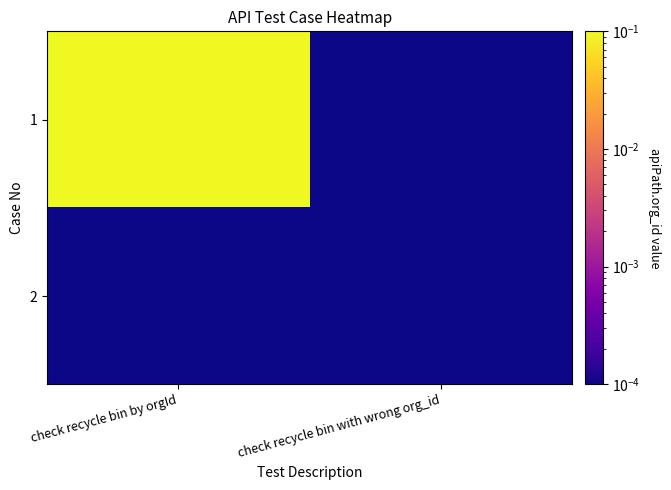

List the series in order of their overall mean, lowest first.

2, 1